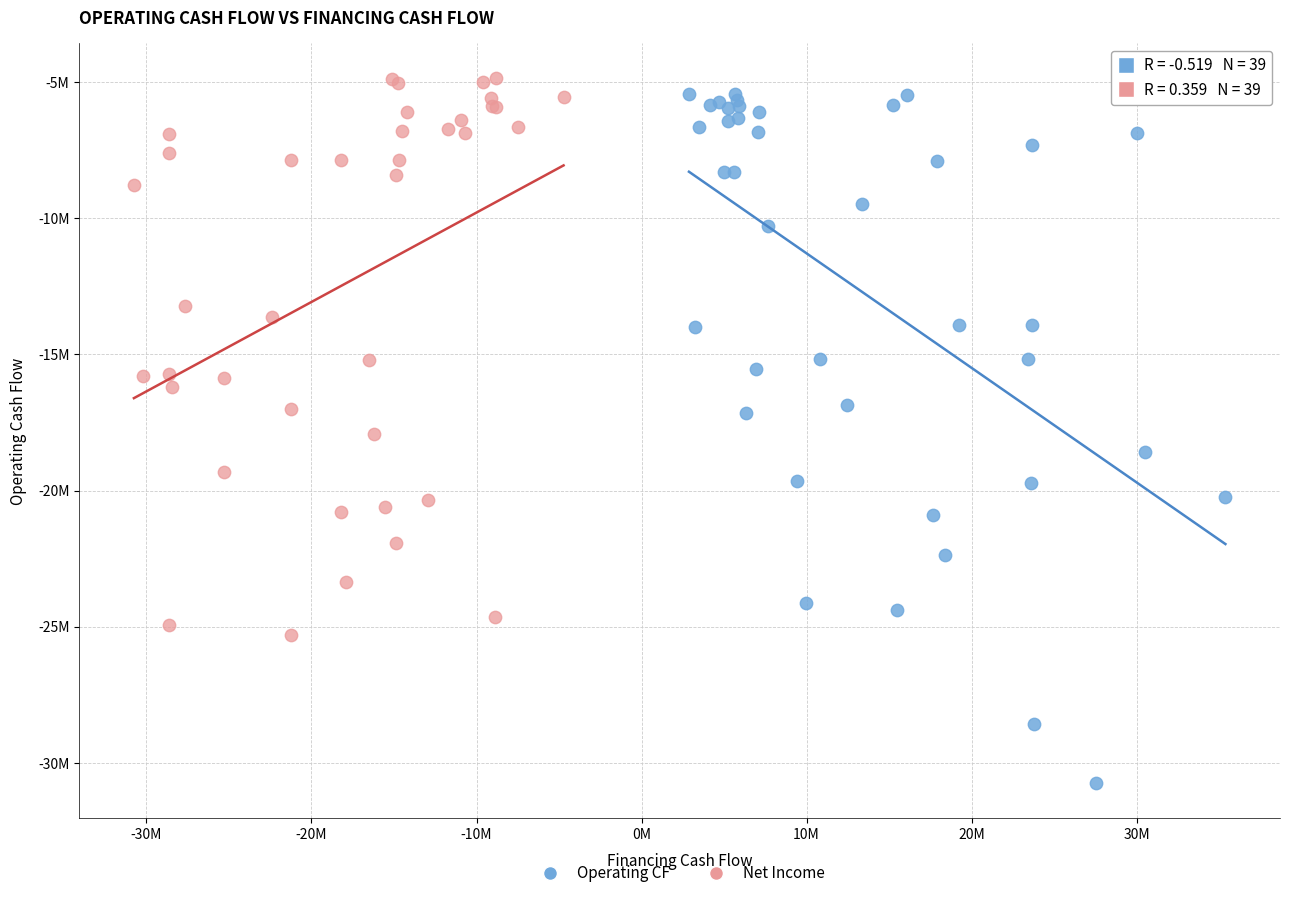

Which series has the largest Y range (max minus min)?

Operating CF